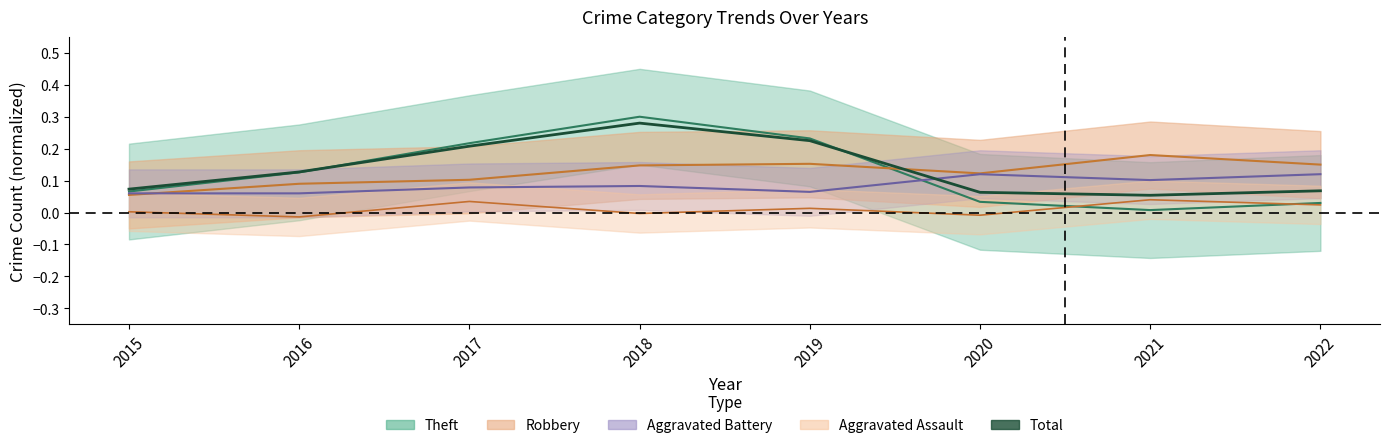

True or false: there are more than 2 points higher than both neighbors.

False